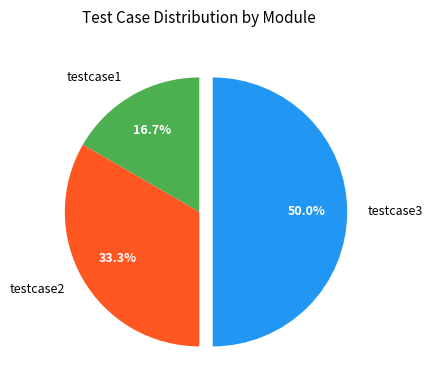

To the nearest percent, what is the difference between the testcase3 and testcase2 slice percentages?

17%